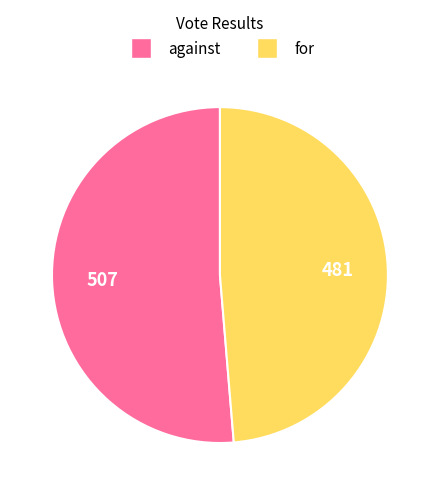

Does for account for over 50% of the chart?

No